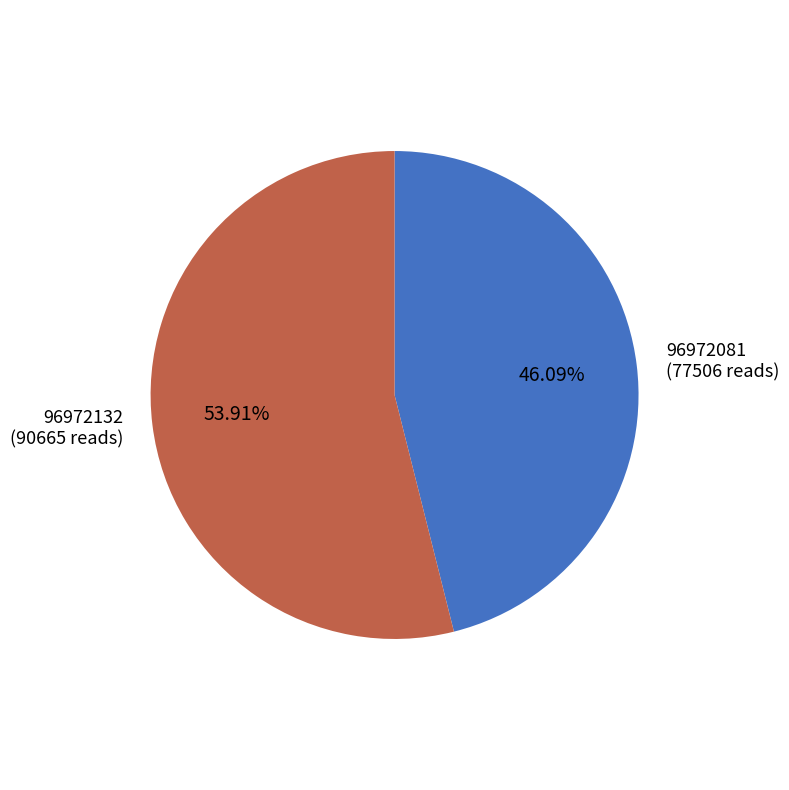

To the nearest percent, what is the average slice percentage?

50%